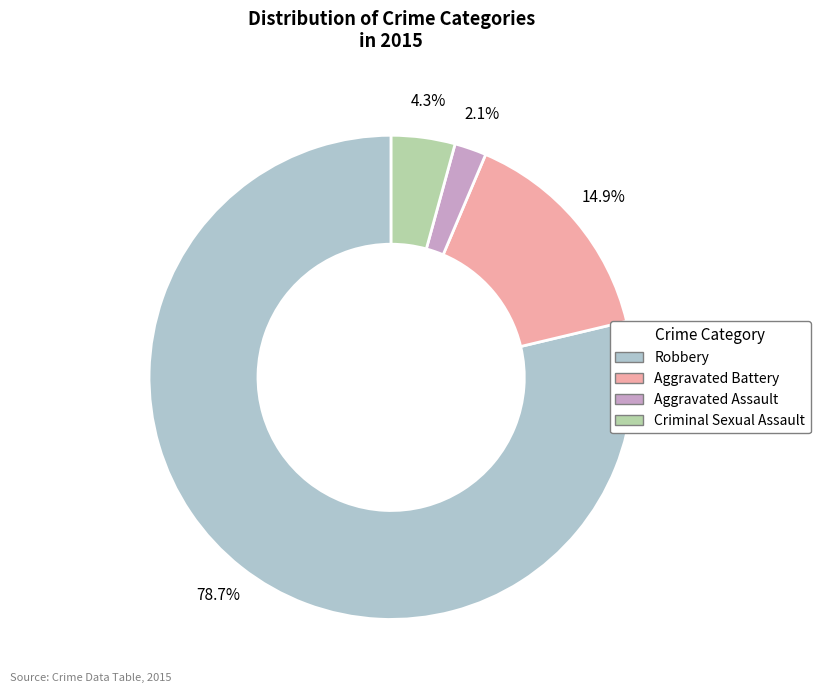

Is there any slice that represents more than half of the pie?

Yes